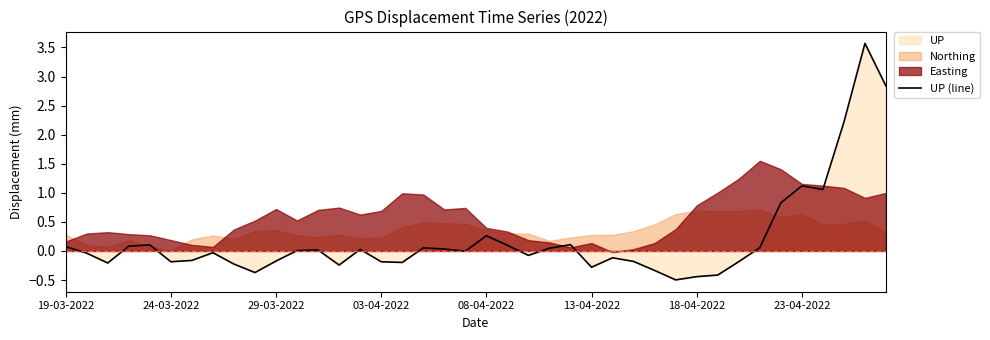

How many lines are shown in the chart?

1